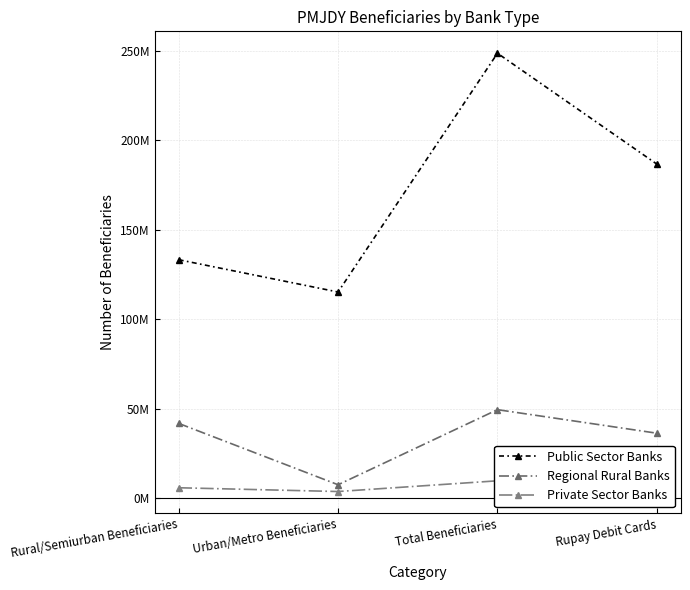

Is this an area chart (filled region under the line)?

No